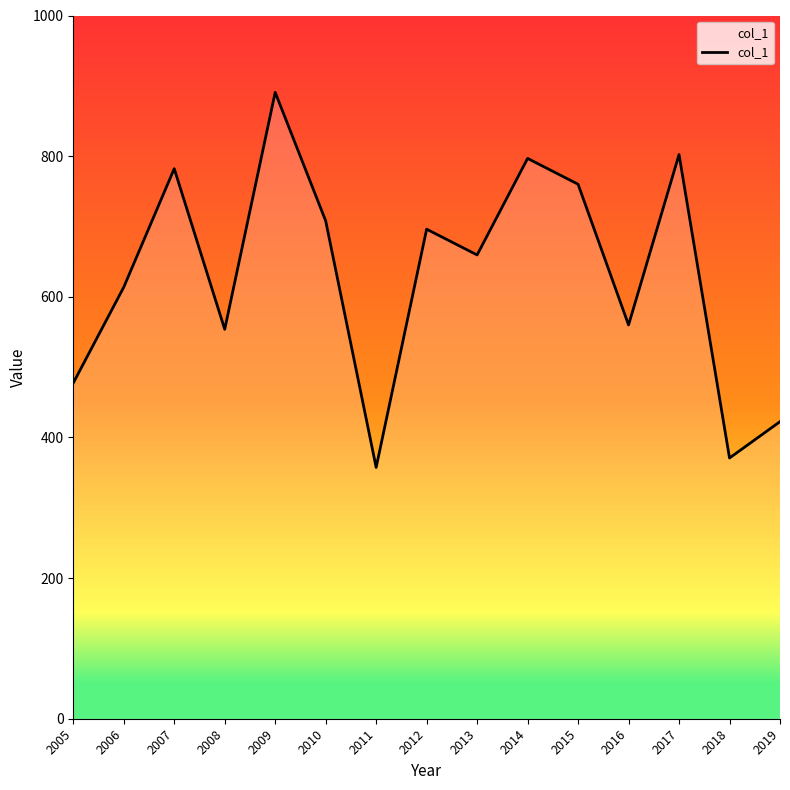

Is it true that the value at 2008 is 553.8?

True